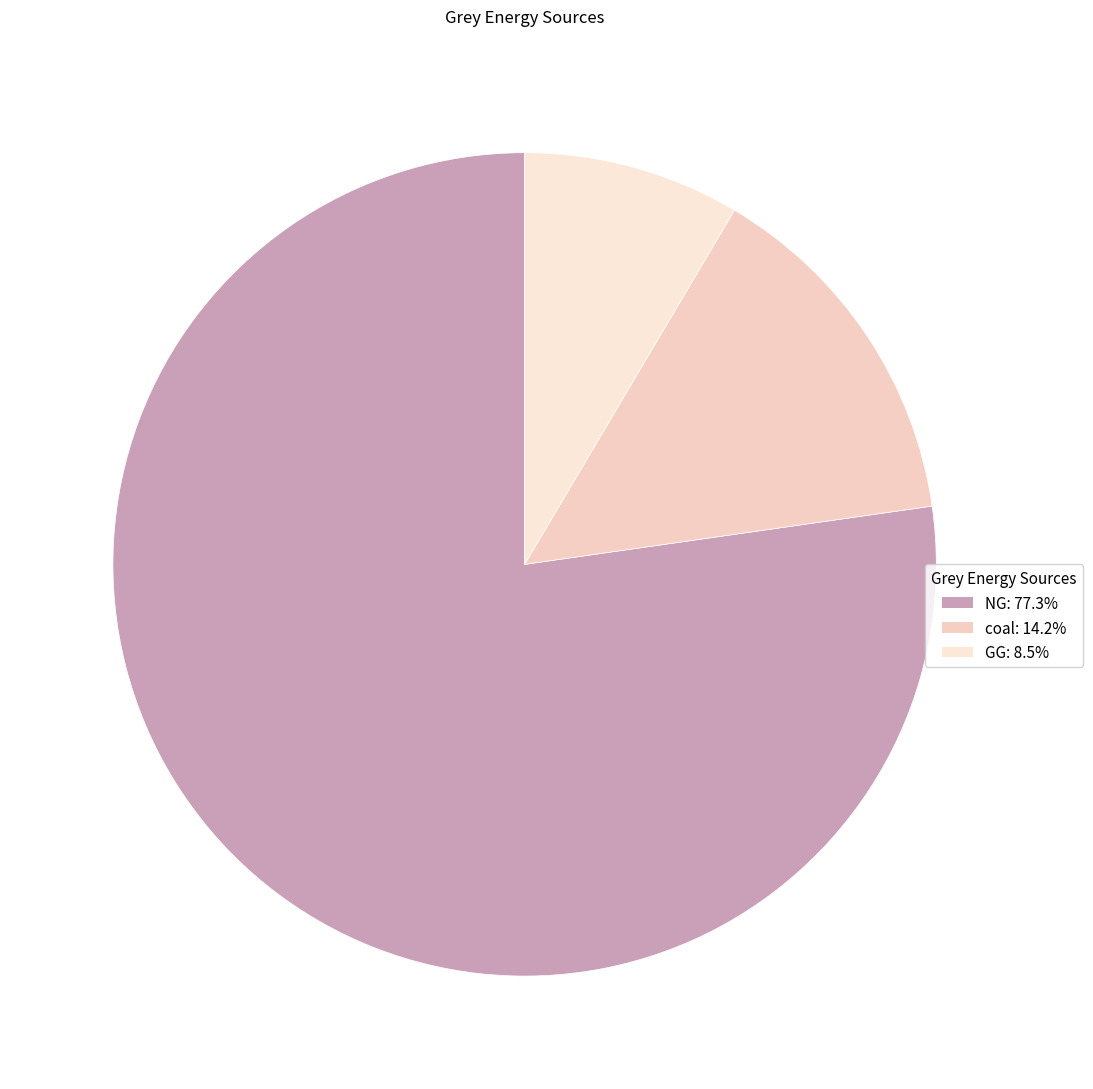

How many slices are in this pie chart?

3